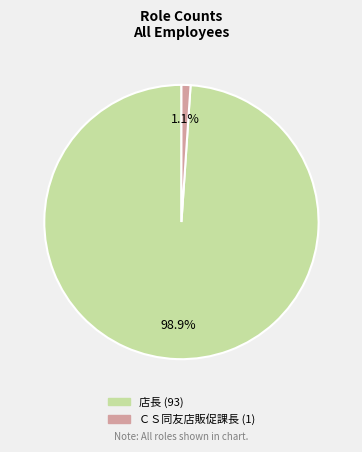

What portion of the pie excludes 店長?

1.1%